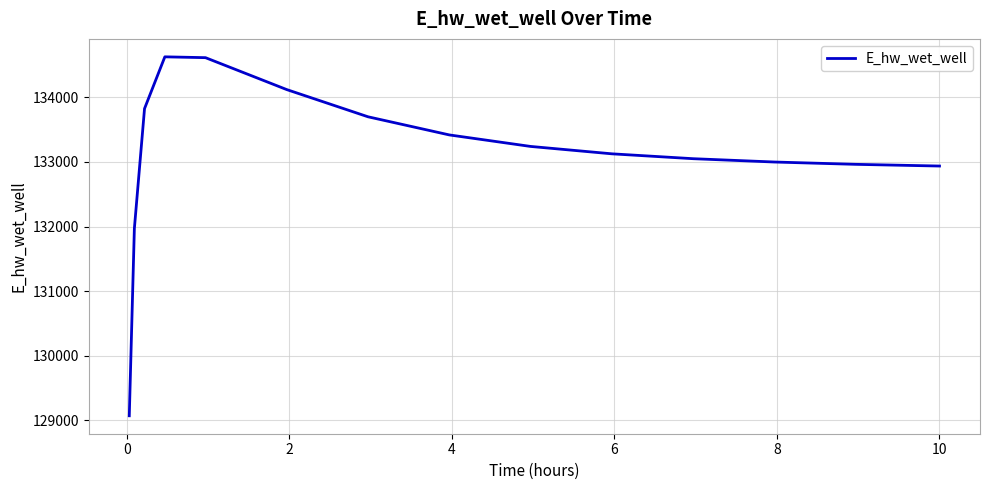

Is this an area chart (filled region under the line)?

No